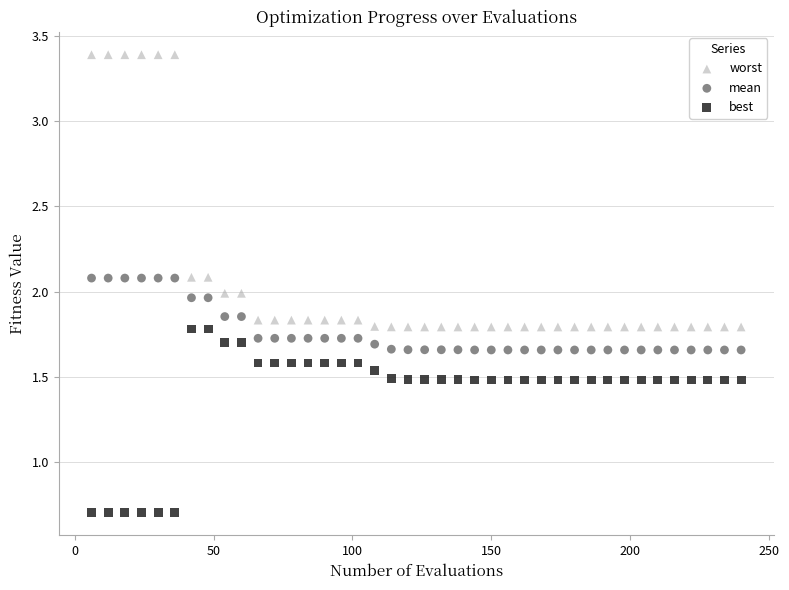

Across all data points, what is the range of X values (max minus min)?

234.0